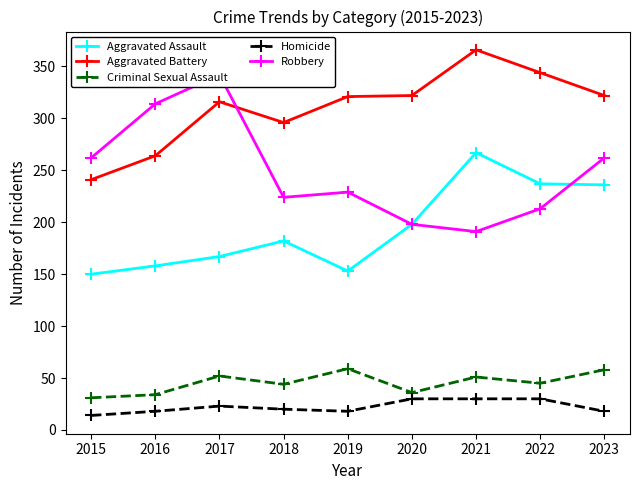

How many interior local peaks does the Robbery series have?

2